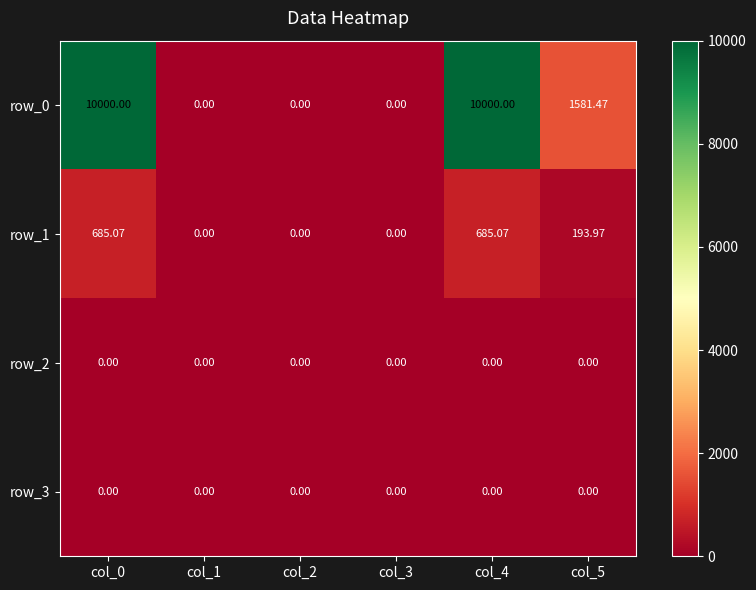

Is the value of row_2 at col_5 greater than the value of row_1 at col_4?

No